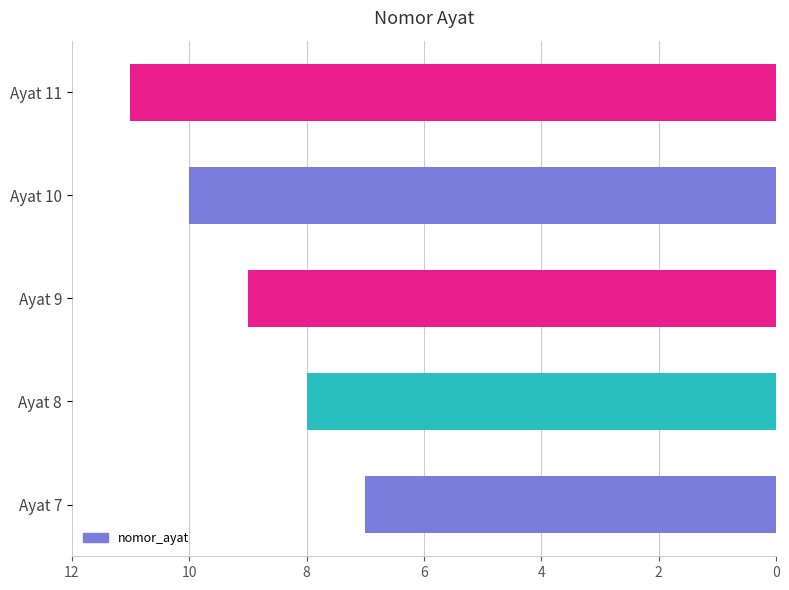

Which has a higher value, Ayat 11 or Ayat 8?

Ayat 11